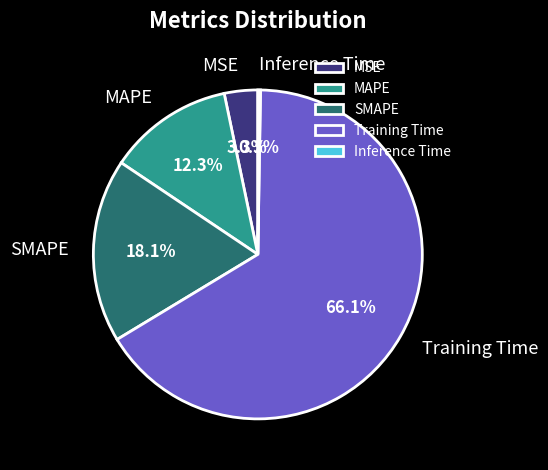

Which category has the biggest portion of the pie?

Training Time